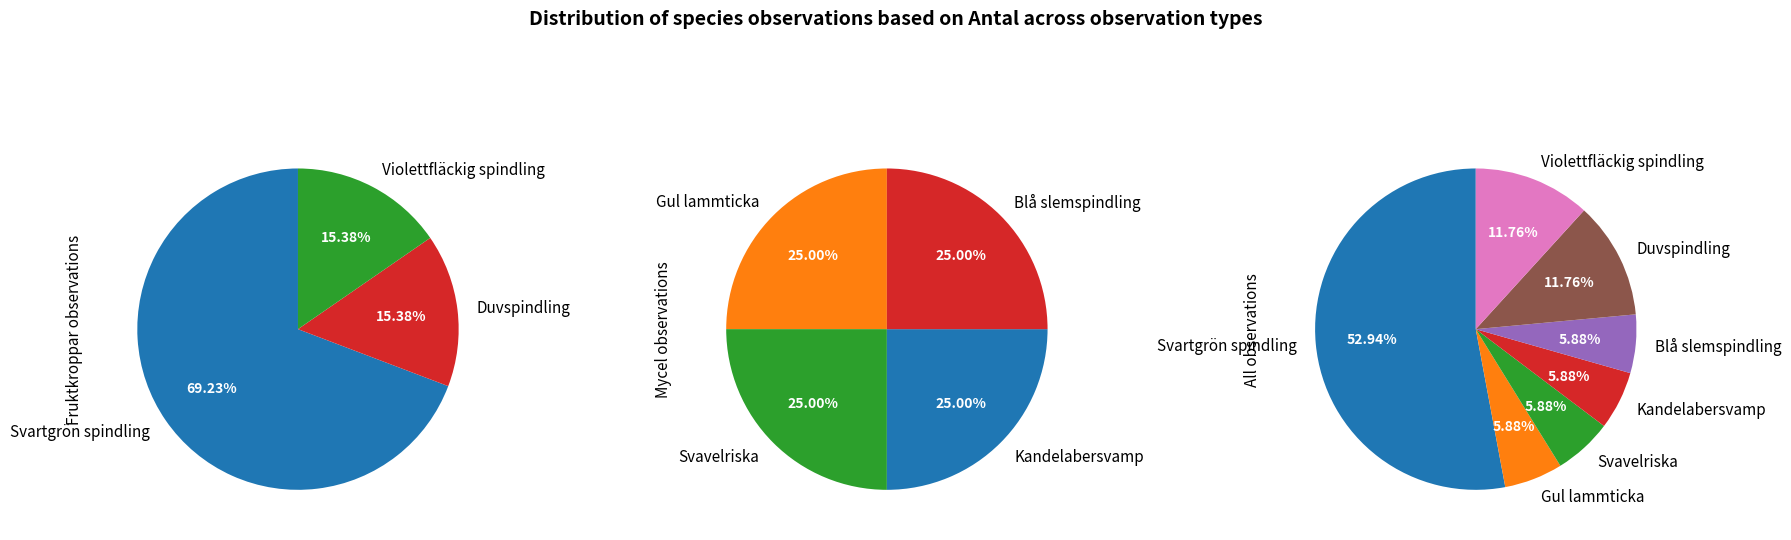

Is there any slice that represents more than half of the pie?

Yes